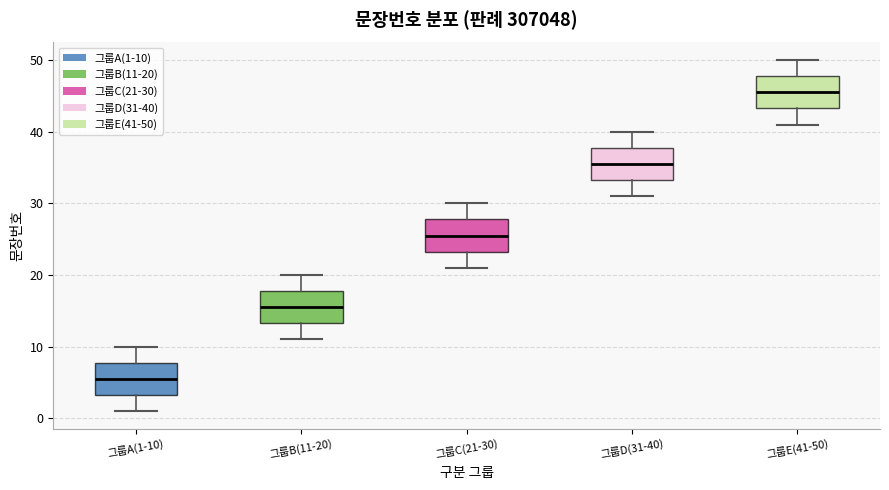

Reading left to right, read every box against the y-axis: the position of its median line, the range the box covers, and the ends of its whiskers. The values are not printed on the chart, so give them approximately, as read against the axis.

그룹A(1-10): median 6, box 3 to 8, whiskers 1 to 10
그룹B(11-20): median 16, box 13 to 18, whiskers 11 to 20
그룹C(21-30): median 26, box 23 to 28, whiskers 21 to 30
그룹D(31-40): median 36, box 33 to 38, whiskers 31 to 40
그룹E(41-50): median 46, box 43 to 48, whiskers 41 to 50